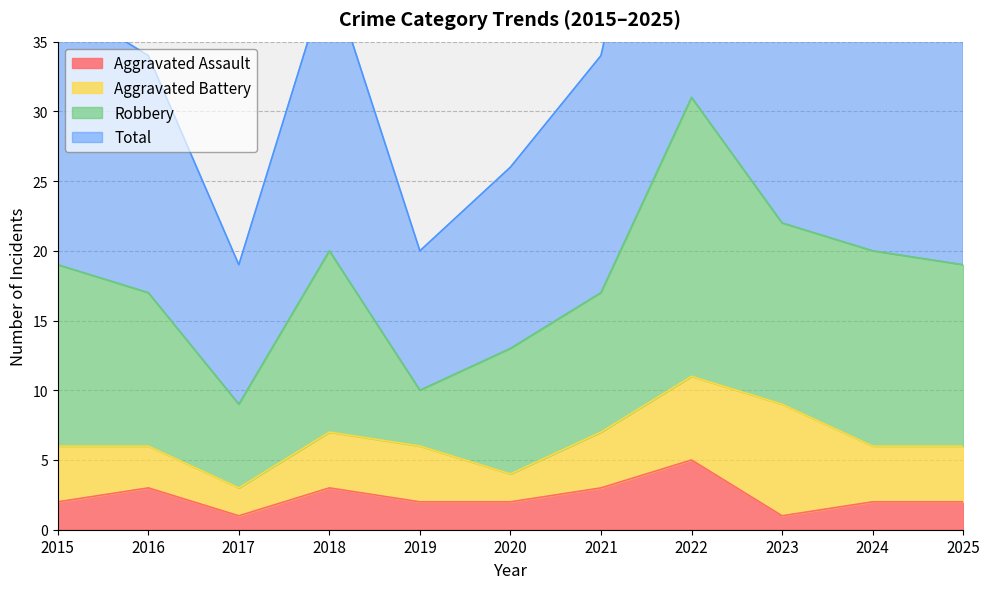

Where is the first local minimum for Aggravated Assault?

2017